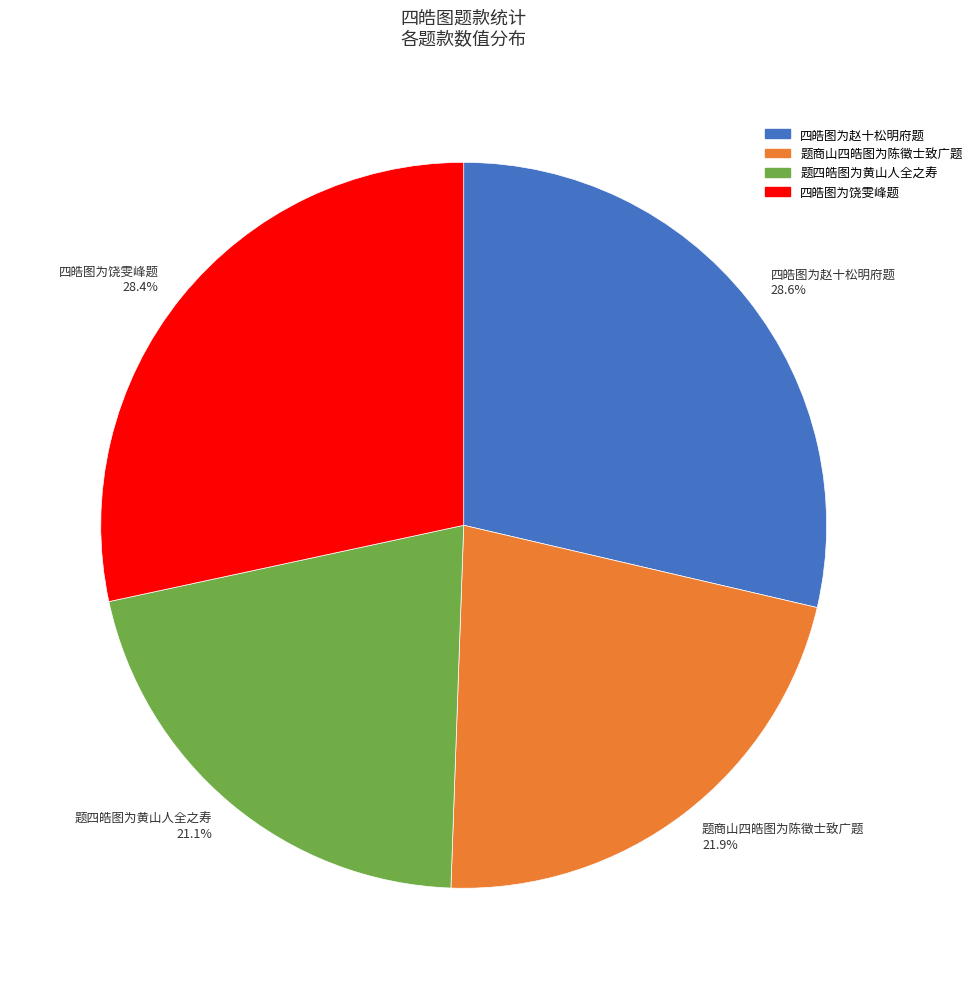

Is there a majority slice in this chart?

No